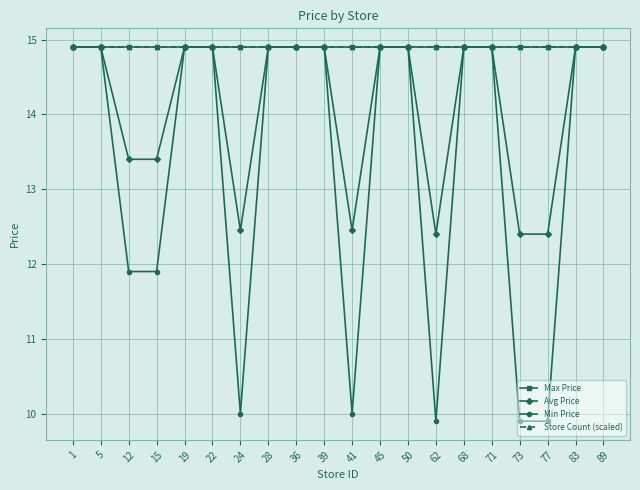

What is the value of the Min Price point at the 5th from the left?

14.9